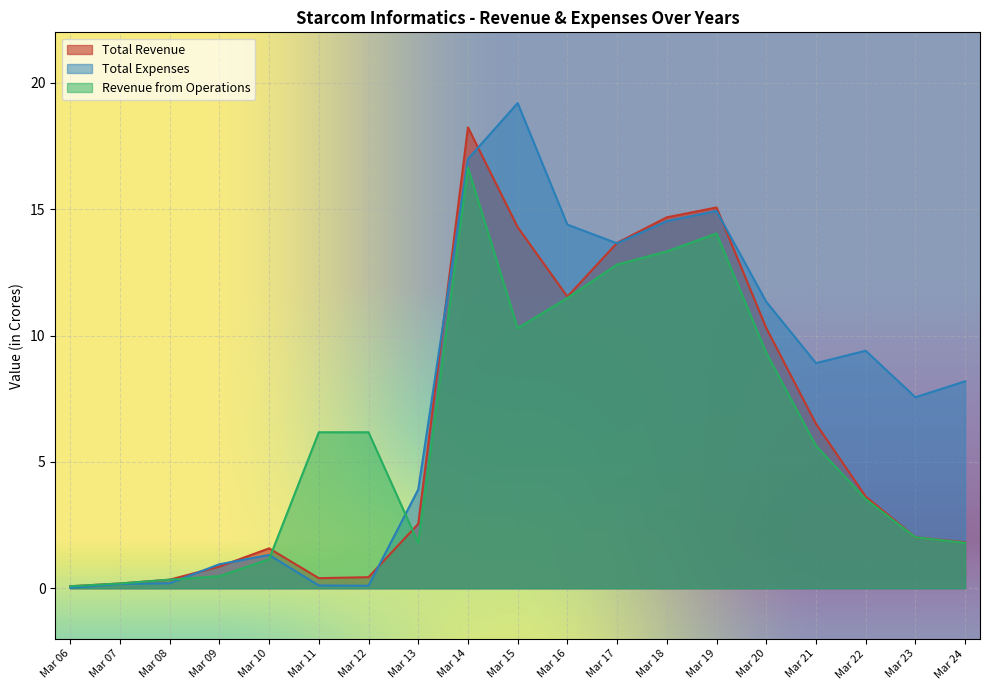

List the labels in order of Total Revenue value, largest first.

Mar 14, Mar 19, Mar 18, Mar 15, Mar 17, Mar 16, Mar 20, Mar 21, Mar 22, Mar 13, Mar 23, Mar 24, Mar 10, Mar 09, Mar 12, Mar 11, Mar 08, Mar 07, Mar 06